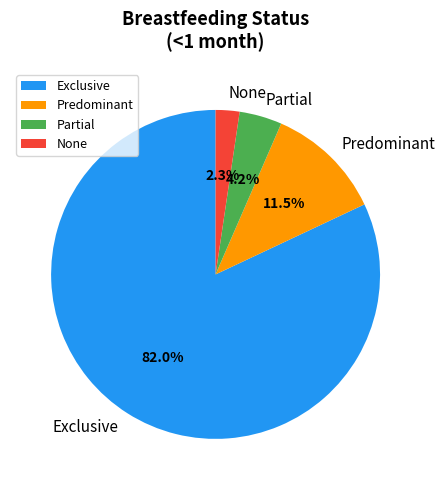

Which slice is the largest?

Exclusive